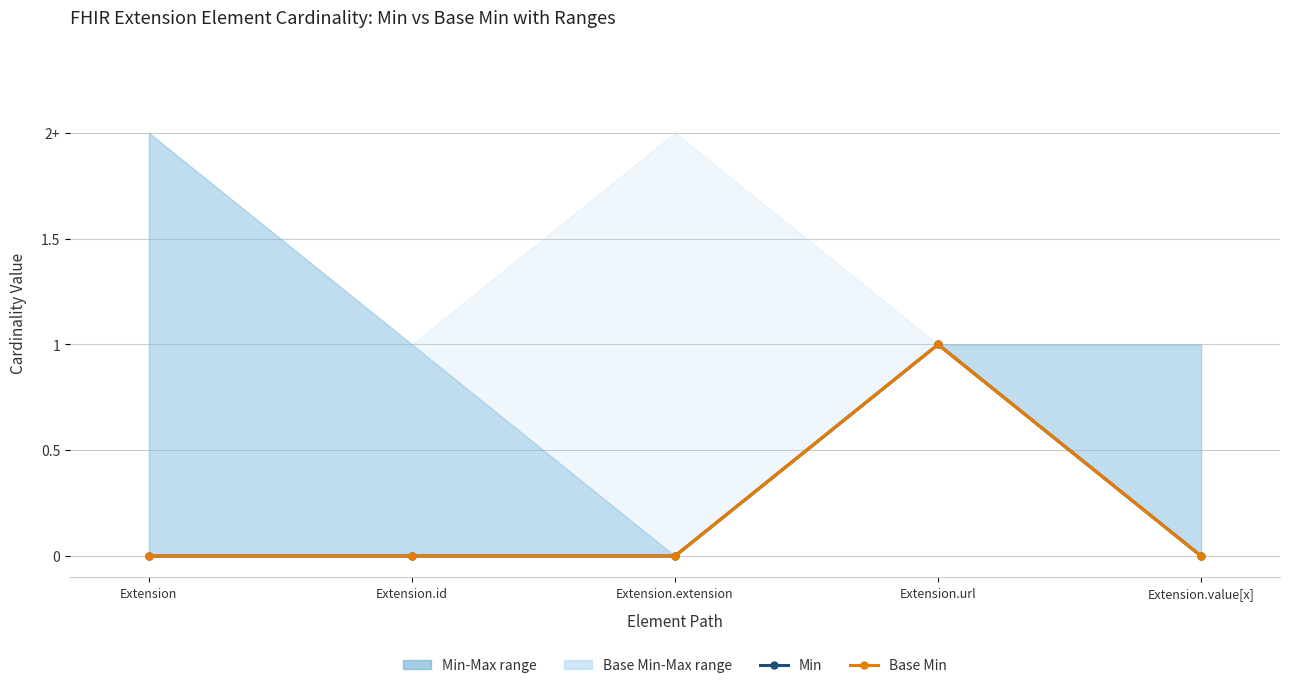

How many lines are shown in the chart?

2